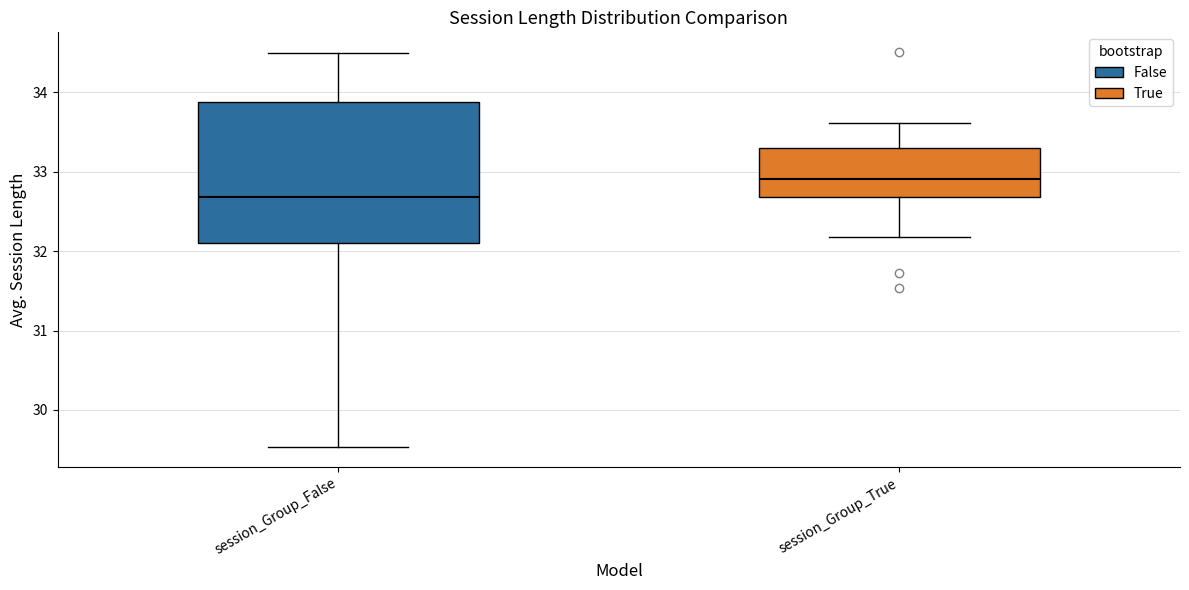

Which box's median line is the highest?

session_Group_True